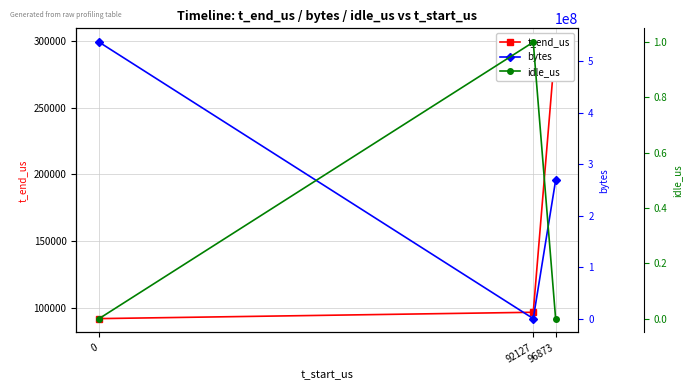

The value of bytes at 0 is 767679253. True or false?

False